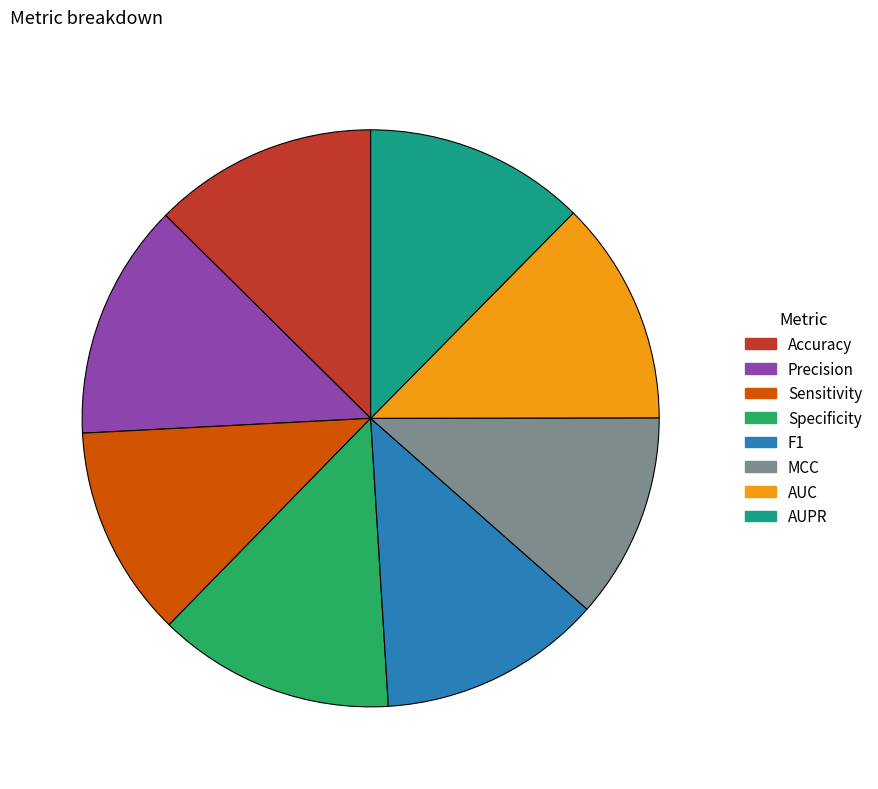

Is the sum of AUC and MCC greater than half?

No